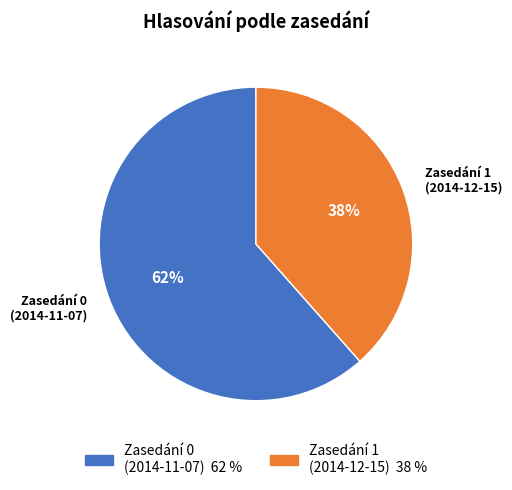

True or false: Zasedání 0 (2014-11-07) accounts for 69% of the total.

False